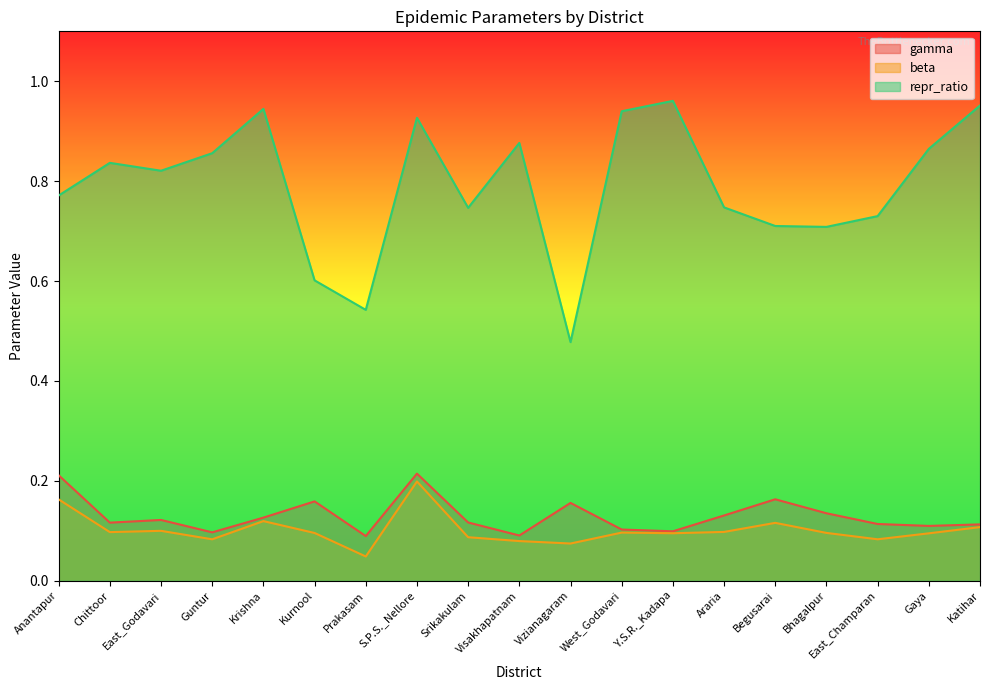

What is the value of the repr_ratio point at the 1st from the left?

0.8